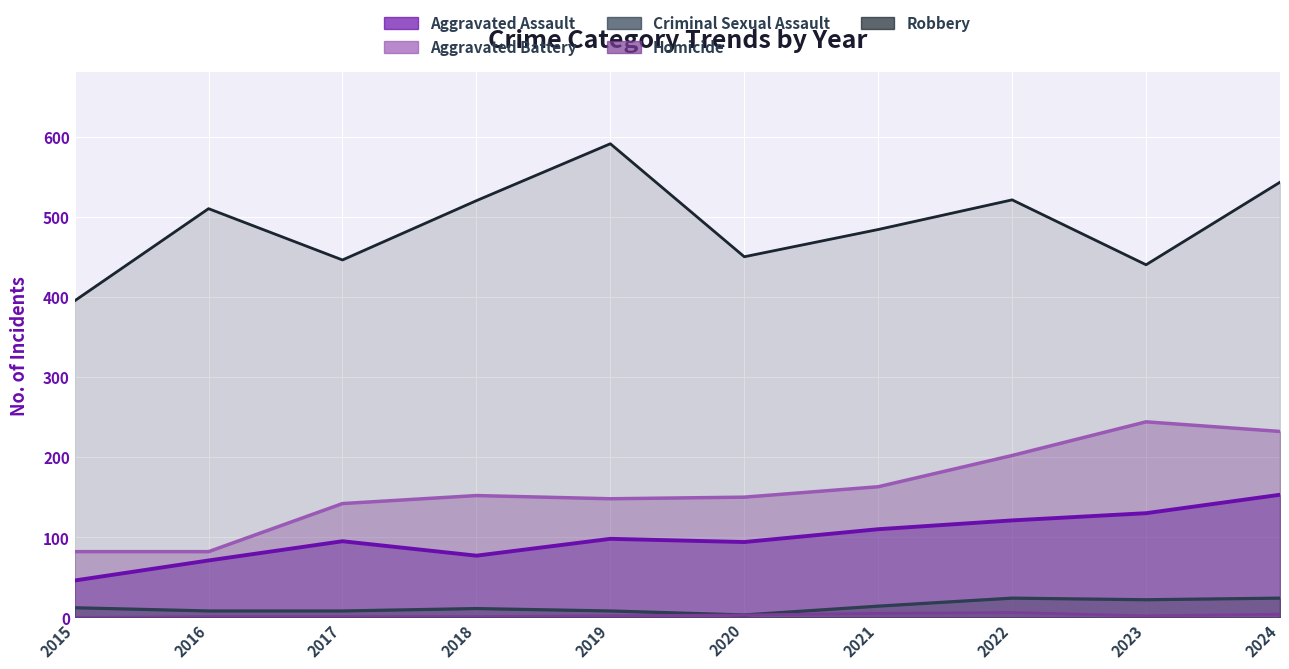

Where is the first local maximum for Aggravated Battery?

2018